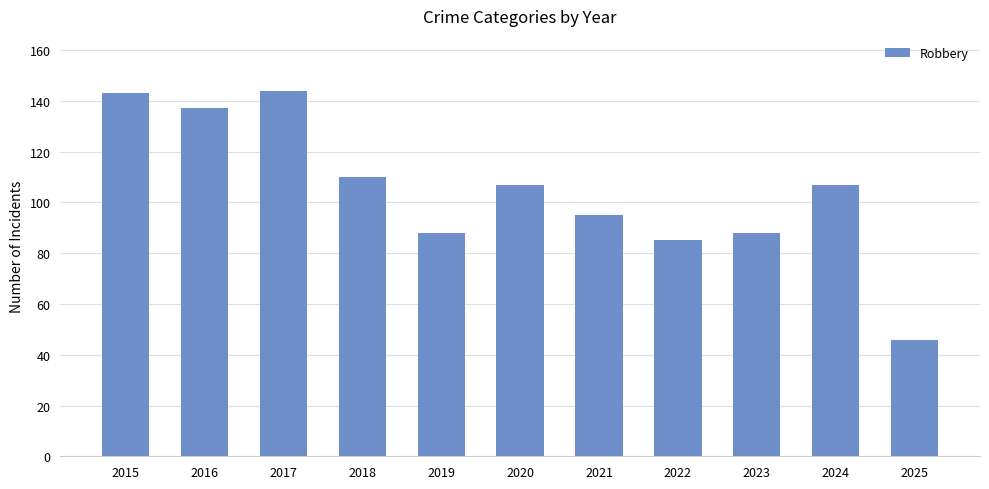

How many values are below 107?

5